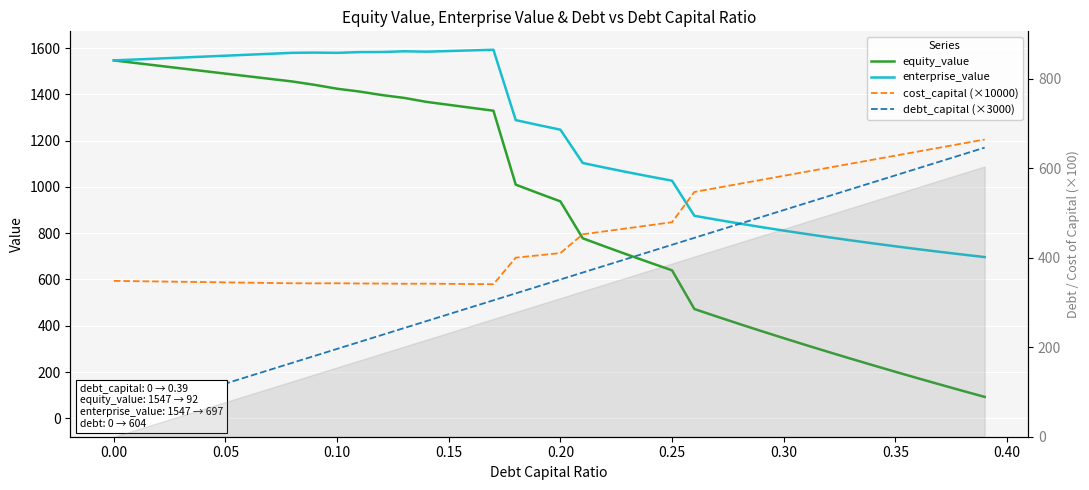

What is the maximum value shown in the chart?

1593.0